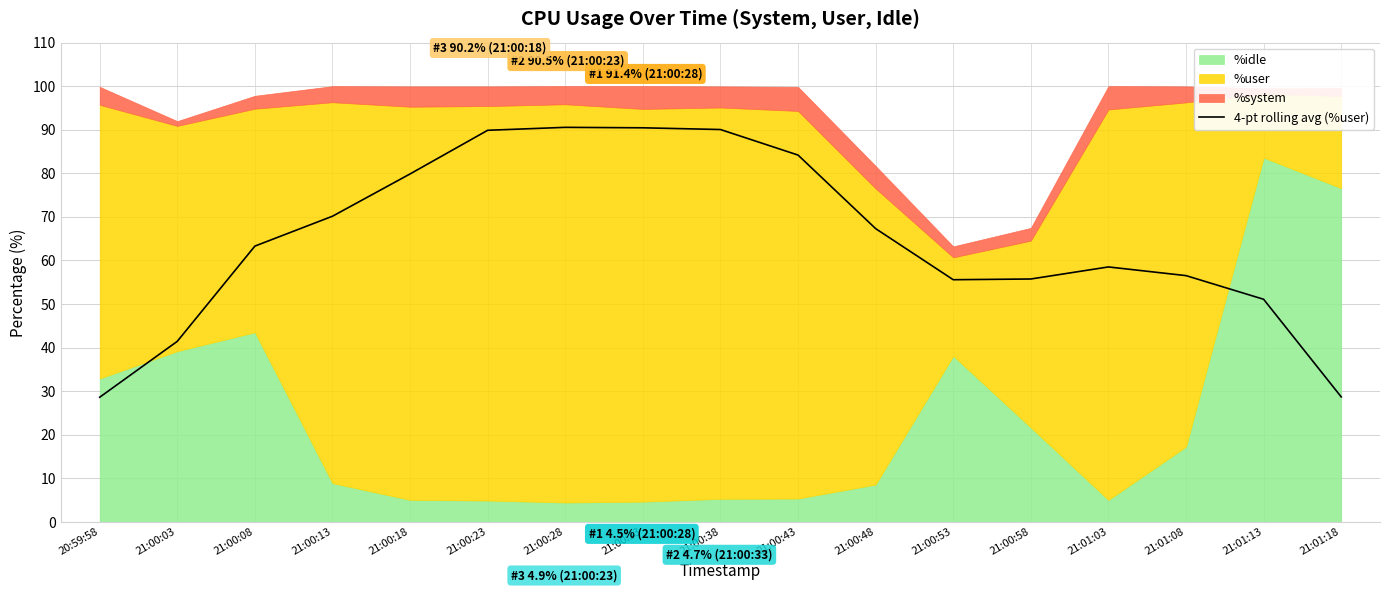

Where is the first local maximum?

21:00:28